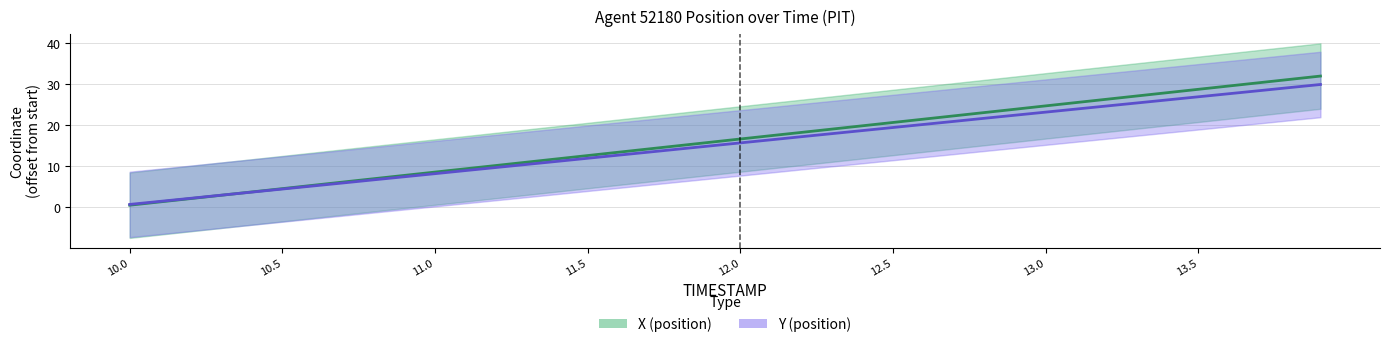

Which series has the largest range (max minus min)?

X